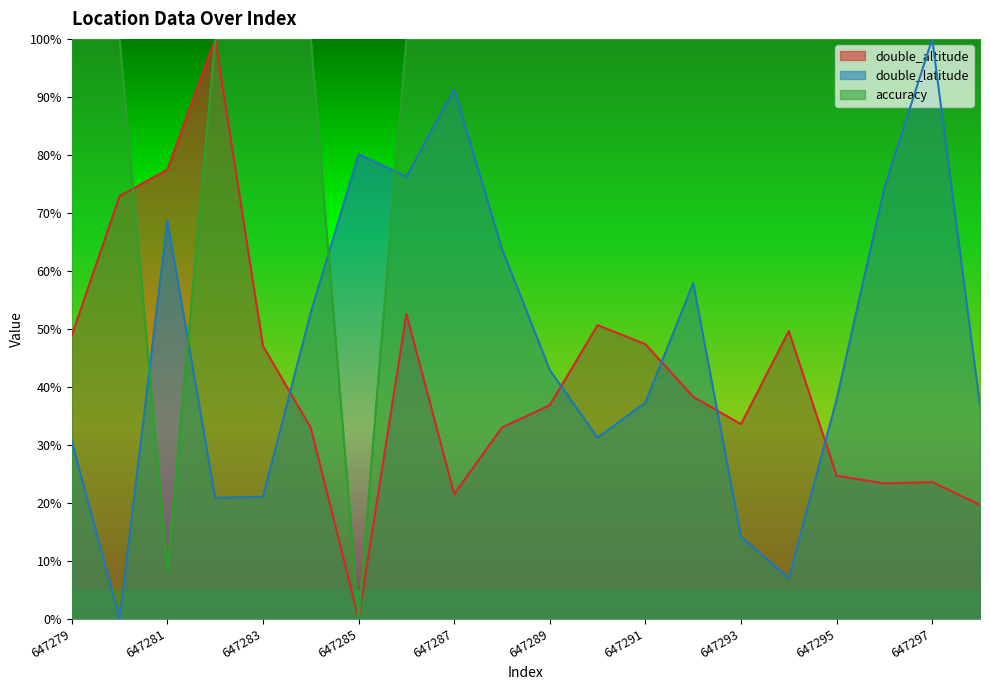

Is it true that double_latitude equals 0.5 at 647290?

False